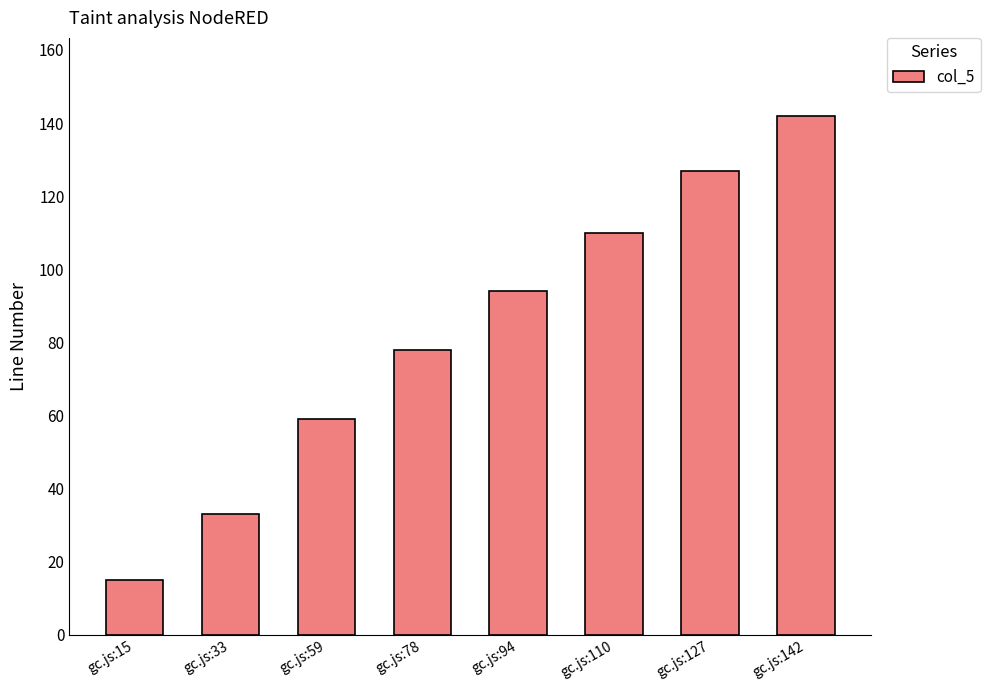

How many values are between 59 and 127?

5